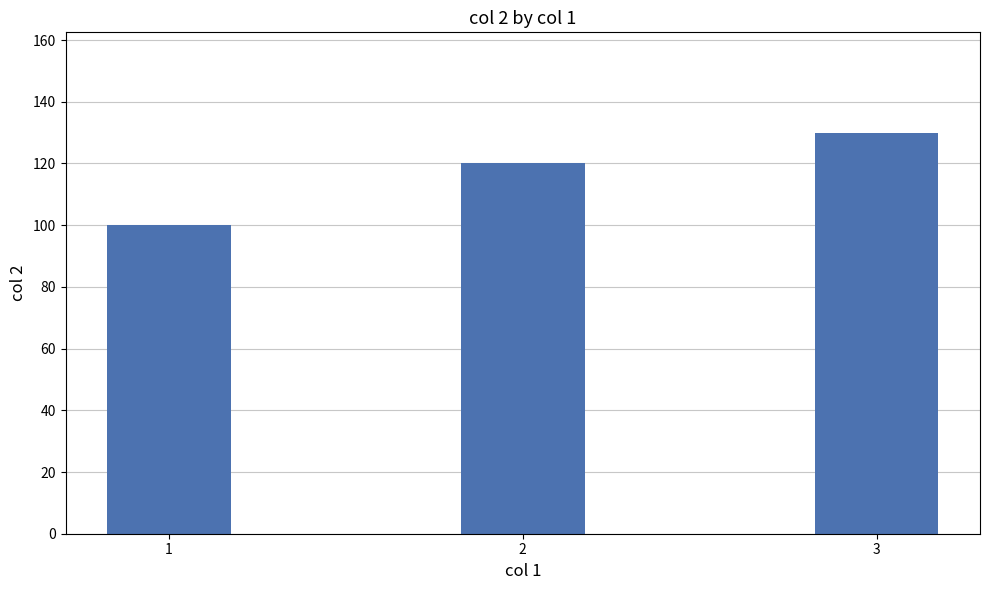

What is the value of the 3rd bar from the left?

130